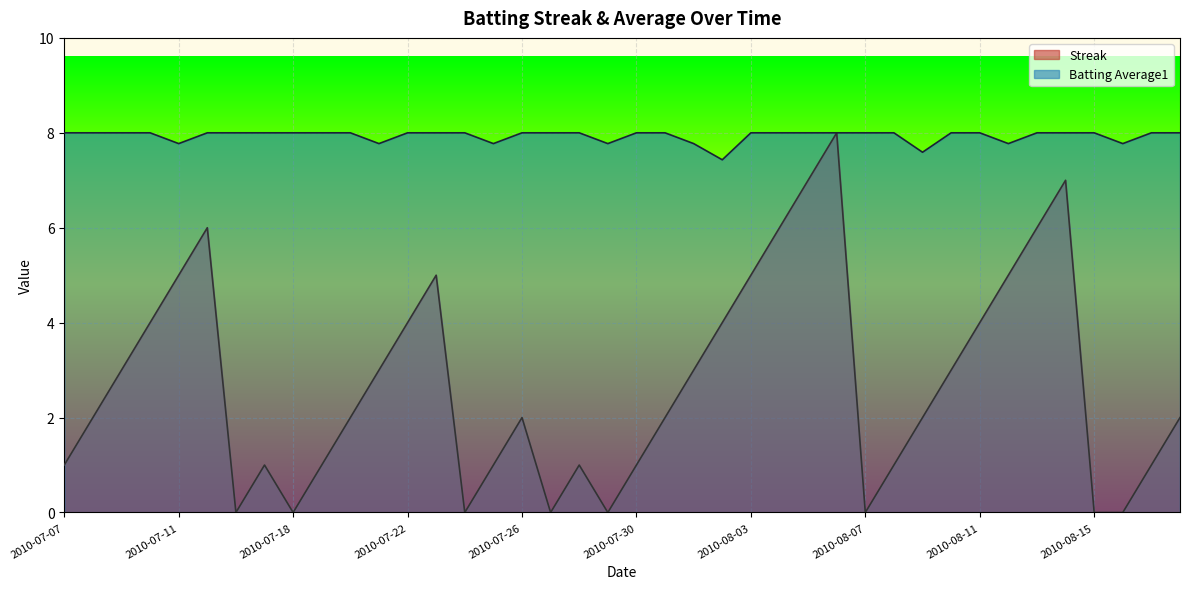

At how many categories does at least one series exceed 6?

40